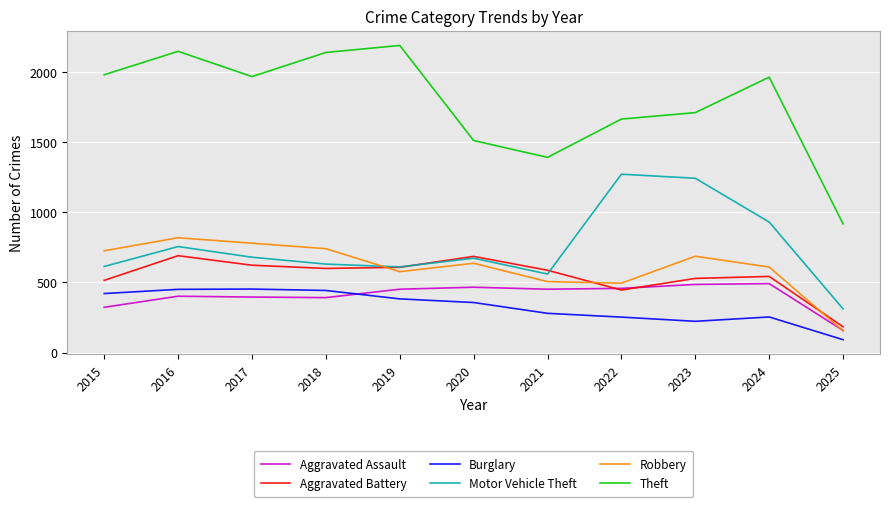

What are all the series names shown in the legend?

Aggravated Assault, Aggravated Battery, Burglary, Motor Vehicle Theft, Robbery, Theft